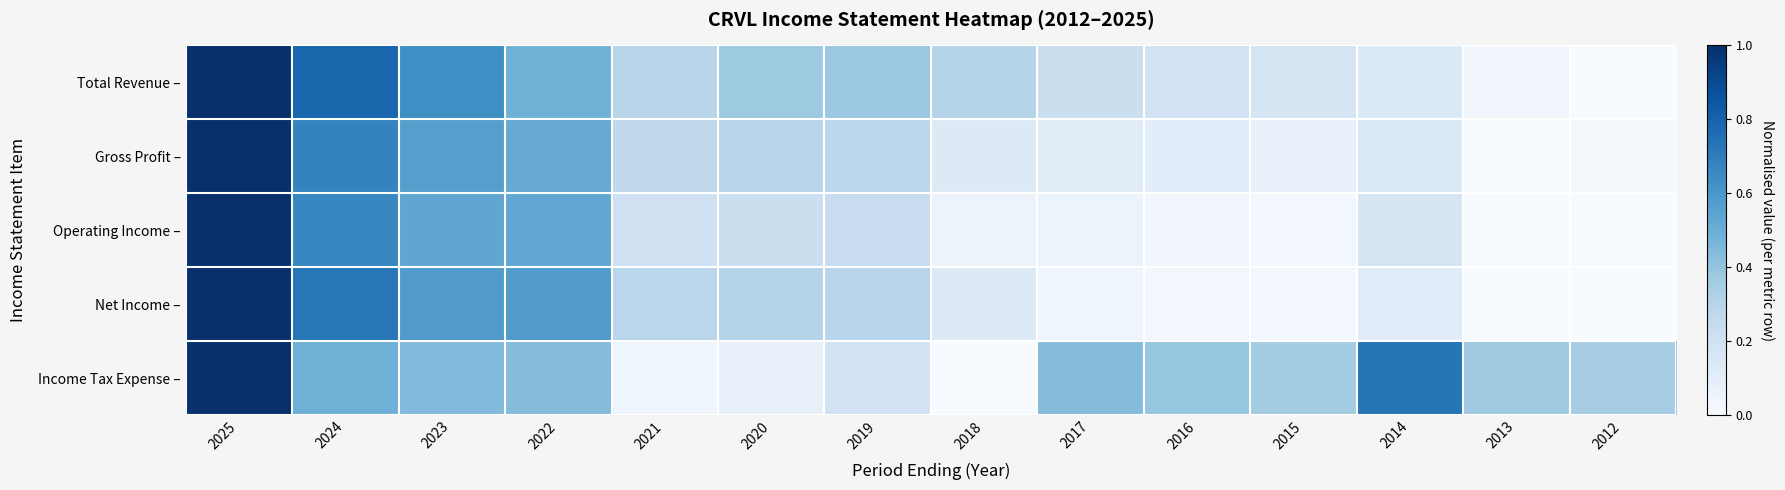

List the series in order of their peak value, highest first.

Total Revenue –, Gross Profit –, Operating Income –, Net Income –, Income Tax Expense –